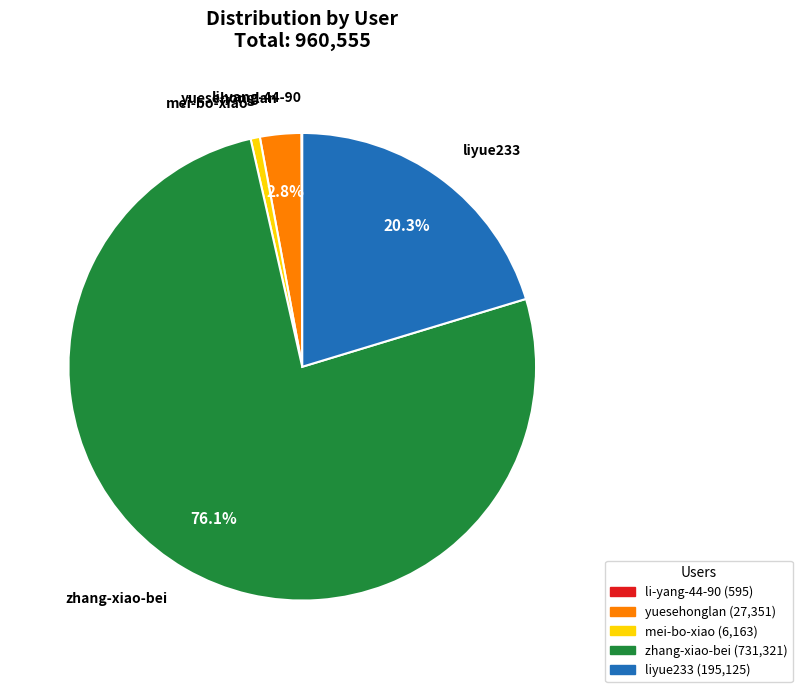

Between zhang-xiao-bei and liyue233, which is larger?

zhang-xiao-bei